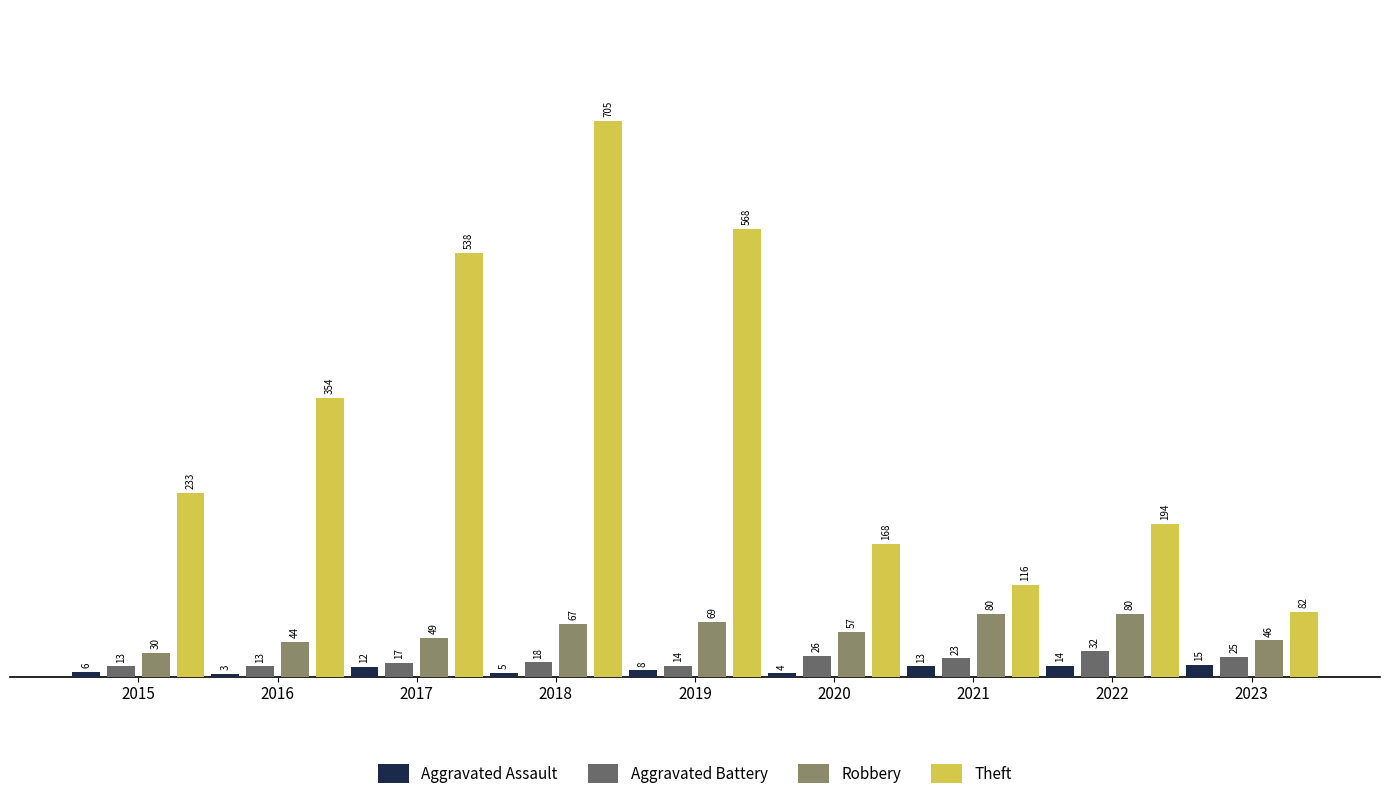

What is the value of the Aggravated Battery bar at the 6th from the left?

26